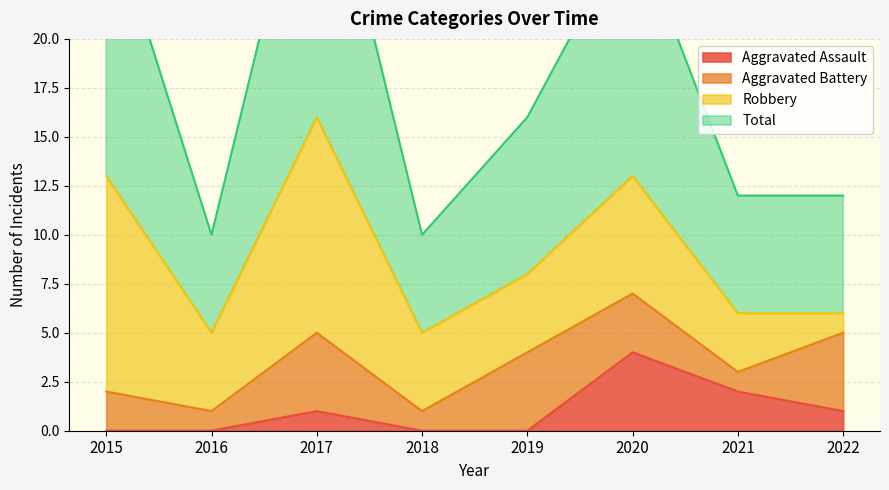

True or false: Aggravated Assault has a value of 1 at 2017.

True